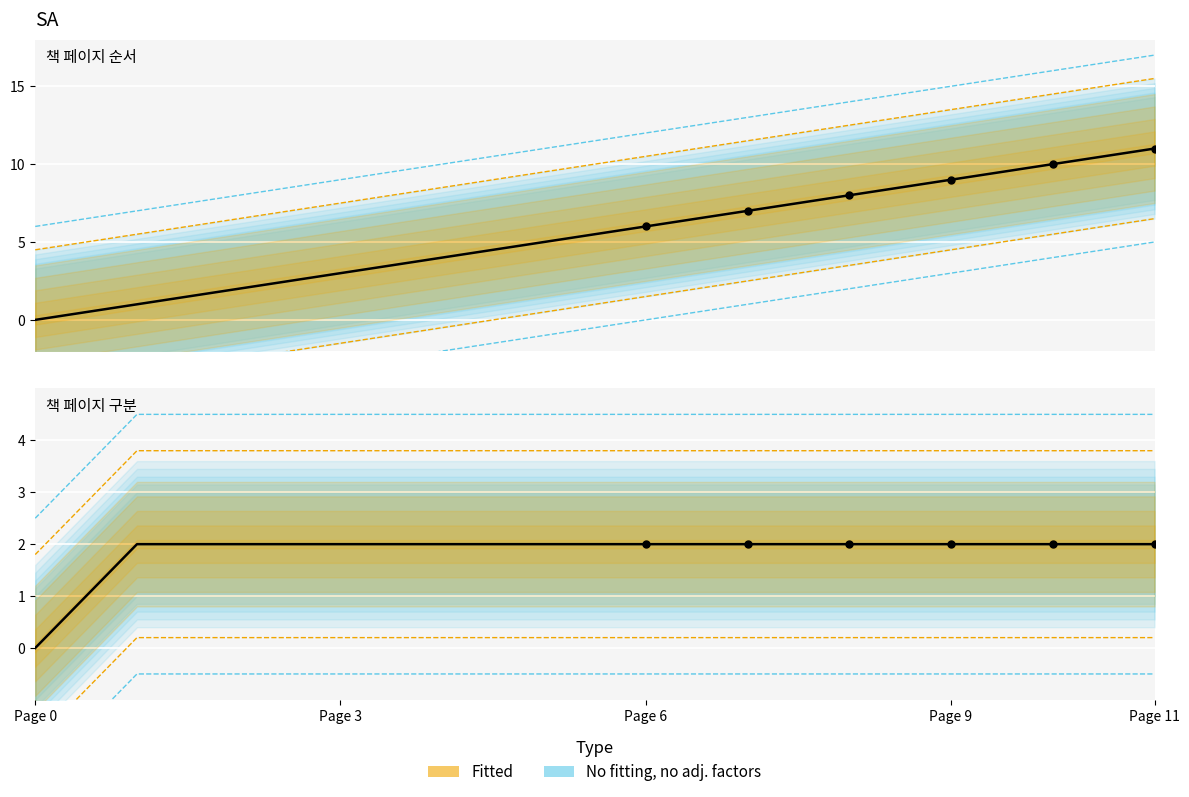

What is the total value across all series at 1?

5.7